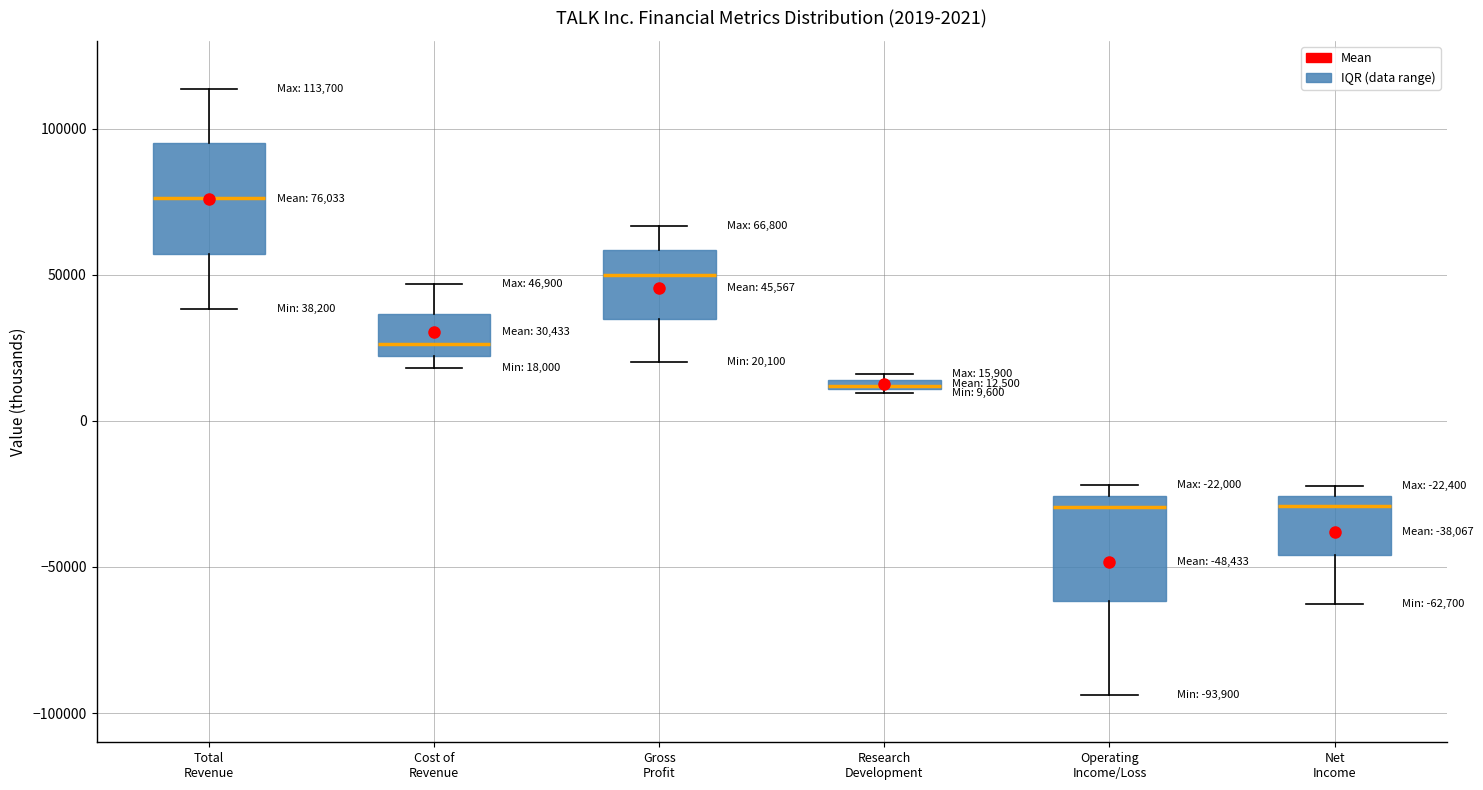

Which box has the highest median line?

Total Revenue